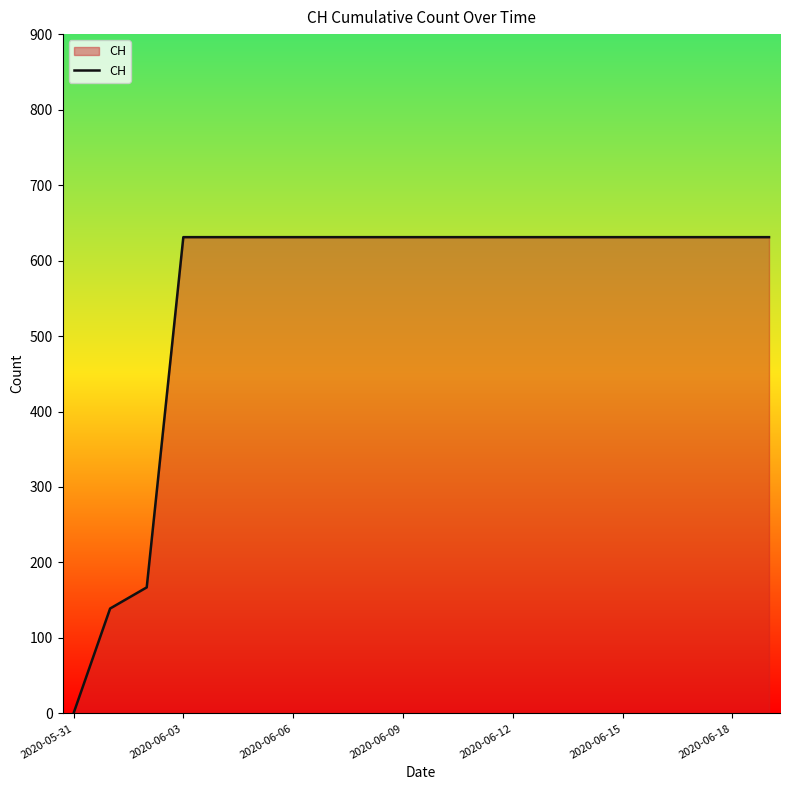

What is the maximum value shown in the chart?

631